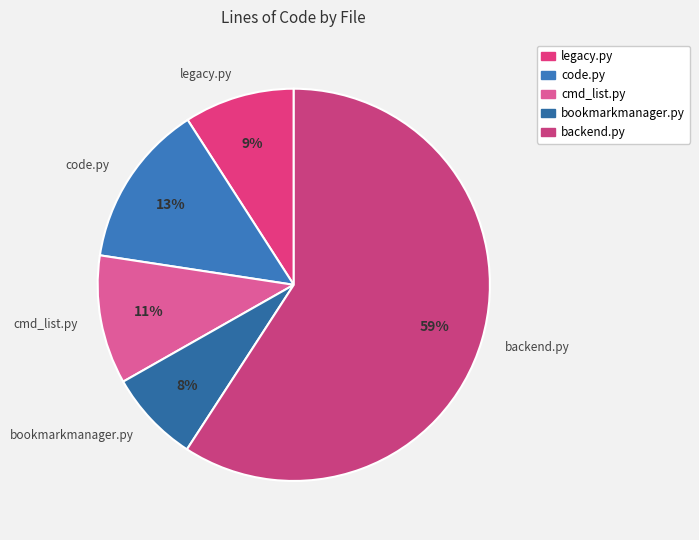

Which category has the smallest portion of the pie?

bookmarkmanager.py